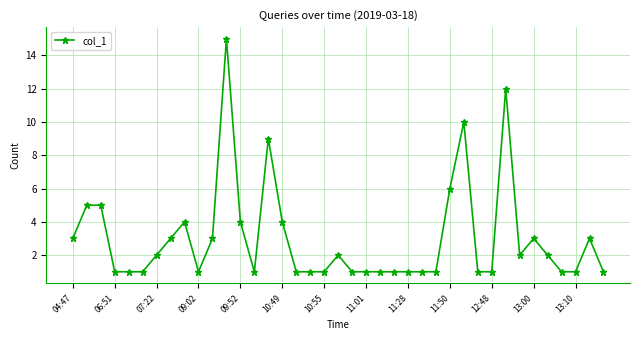

What is the sum of all values?

117